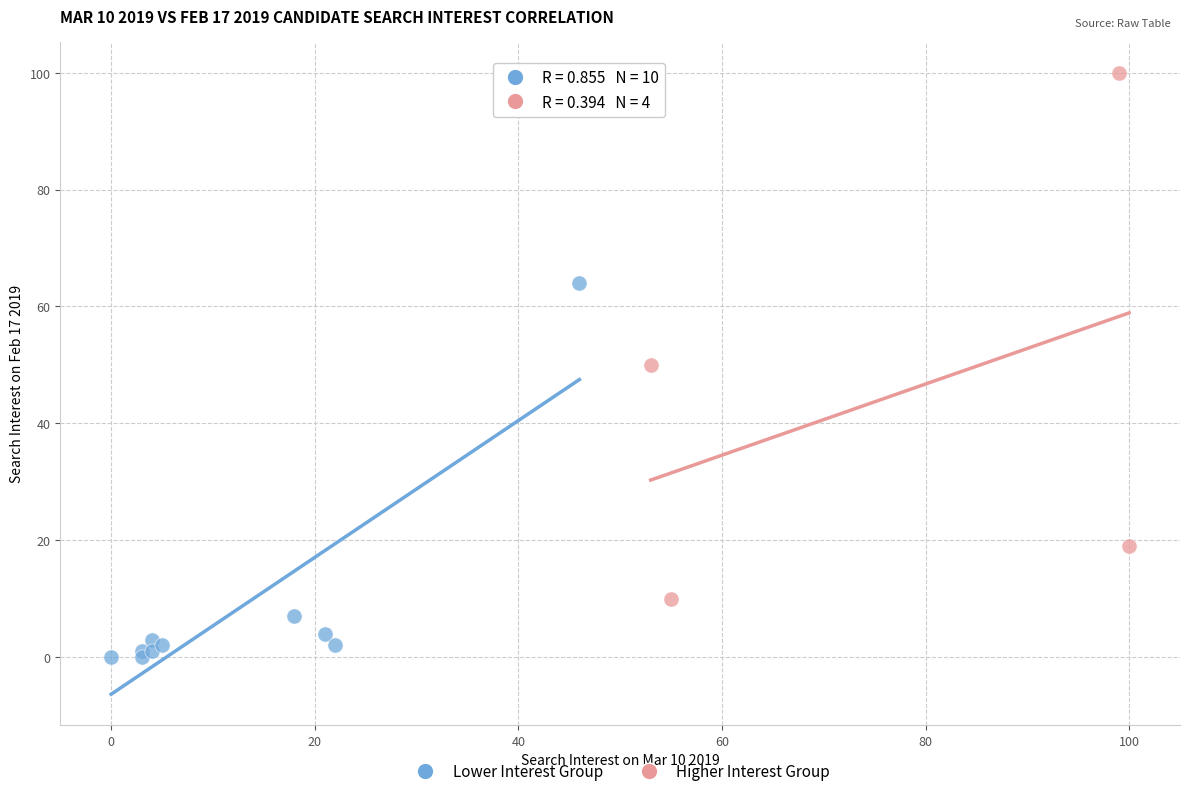

Which series reaches the minimum Y coordinate?

Lower Interest Group